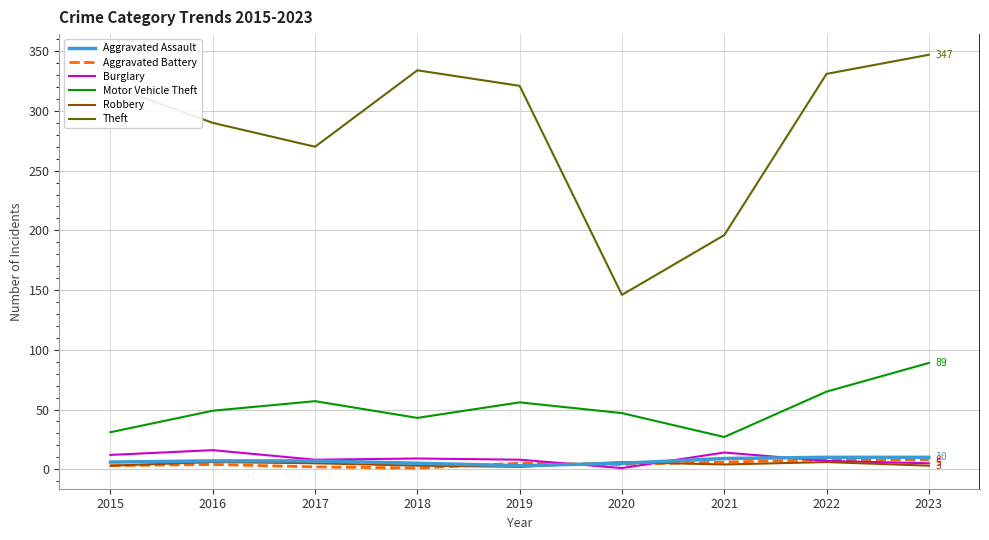

What is the sum of the Robbery values at 2017 and 2019?

7